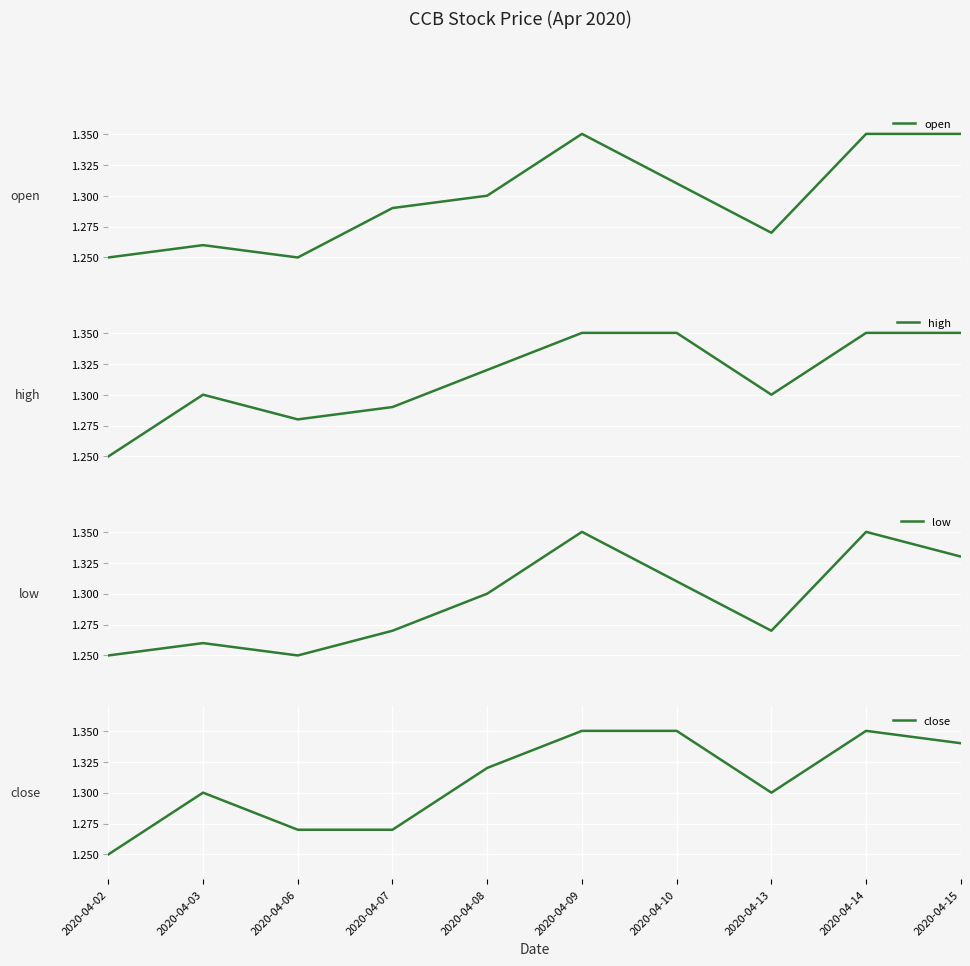

How many open values are between 1 and 2?

10